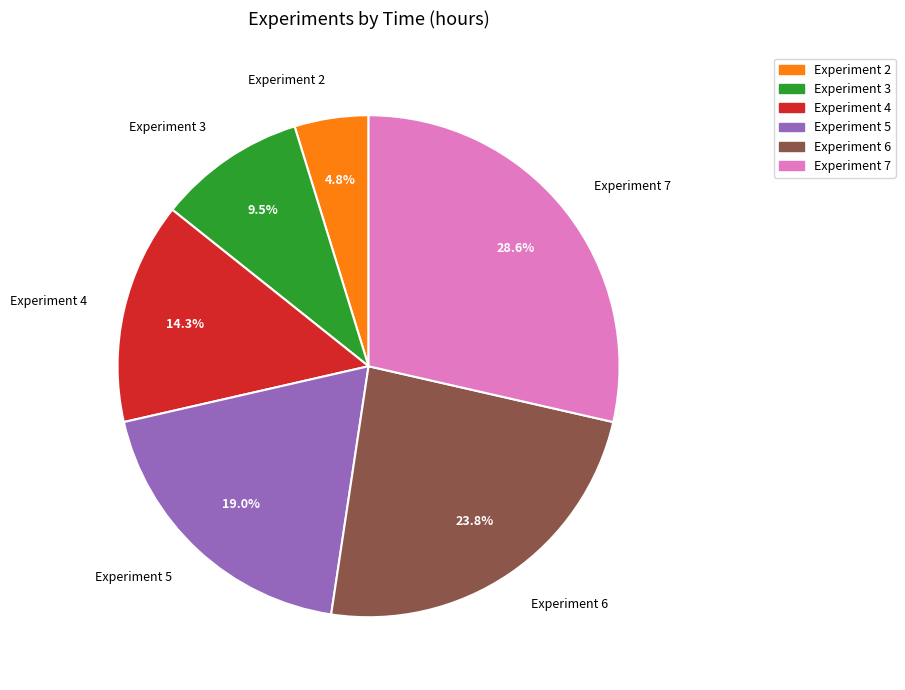

Is there any slice that represents more than half of the pie?

No